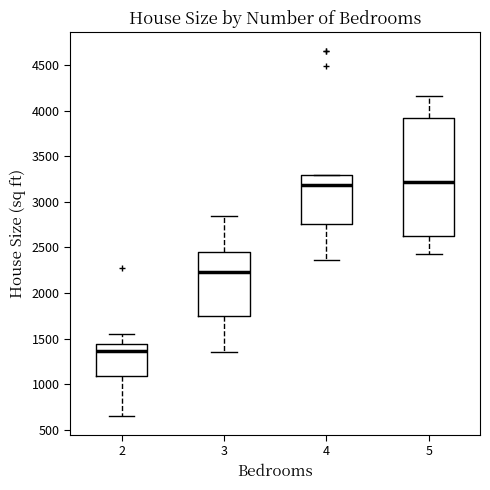

Reading left to right, transcribe this box plot: for each box, give where its median line is, the range the box spans, and where its two whiskers end, as read against the y-axis. The values are not printed on the chart, so give them approximately, as read against the axis.

2: median 1350, box 1100 to 1450, whiskers 650 to 1550
3: median 2250, box 1750 to 2450, whiskers 1350 to 2850
4: median 3200, box 2750 to 3300, whiskers 2350 to 3300
5: median 3200, box 2600 to 3900, whiskers 2400 to 4150